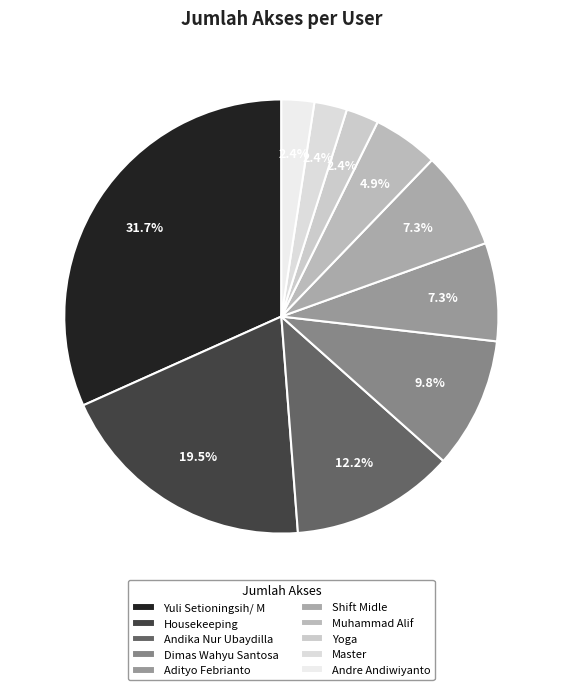

Combined, do Master and Yoga account for over 50%?

No